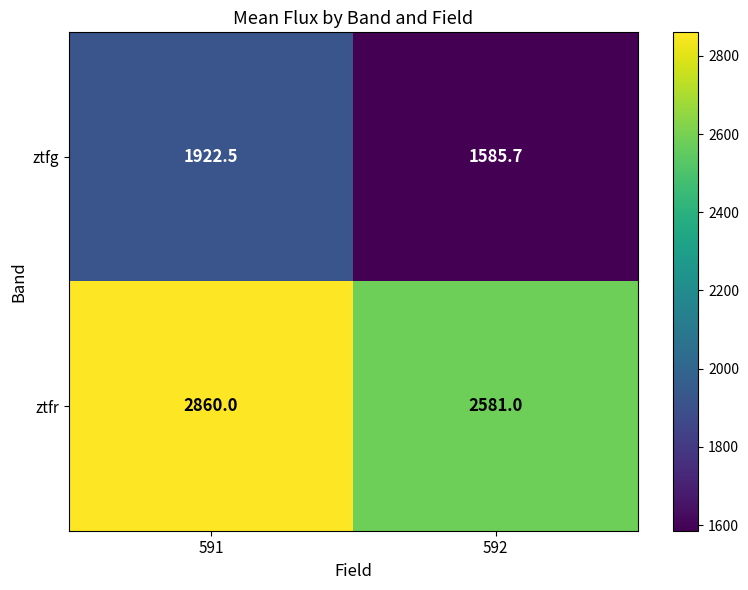

Reading right to left, what are all the values shown in this chart?

ztfg: 1585.7	1922.5
ztfr: 2581.0	2860.0